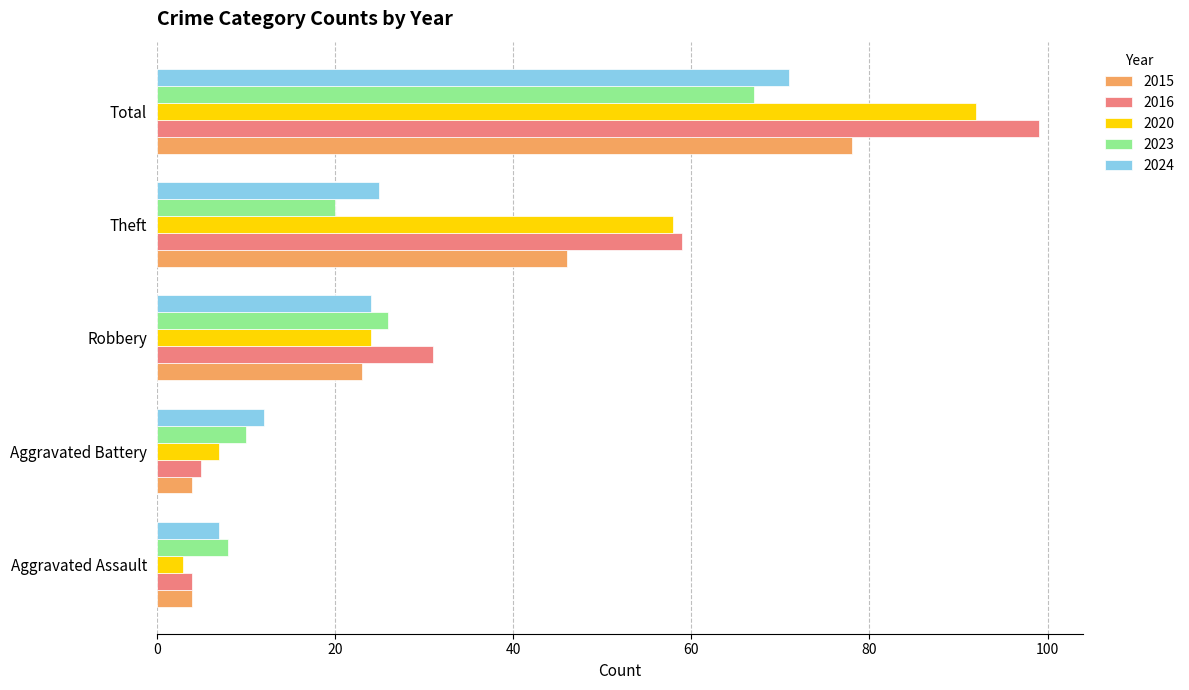

The 2023 series shows 3 at Aggravated Battery. True or false?

False